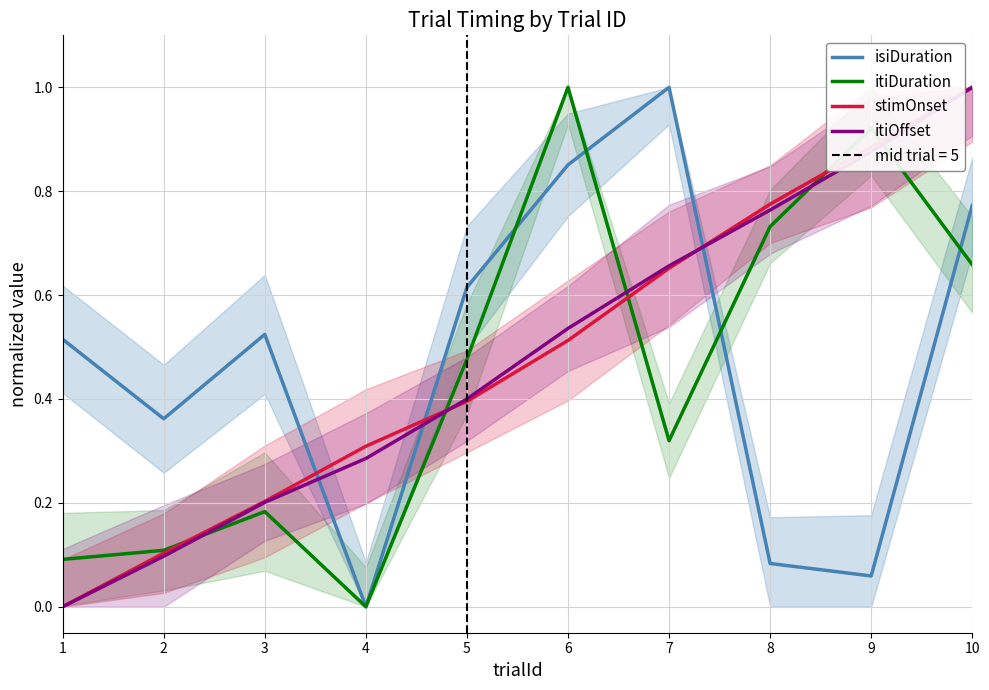

What is the approximate value of stimOnset at 8?

0.8